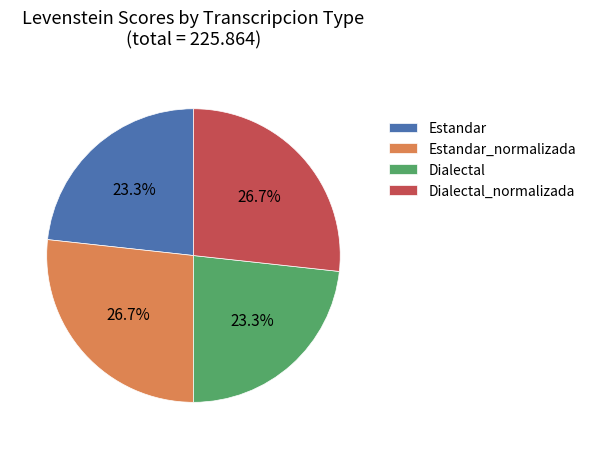

Does Dialectal represent more than half of the total?

No